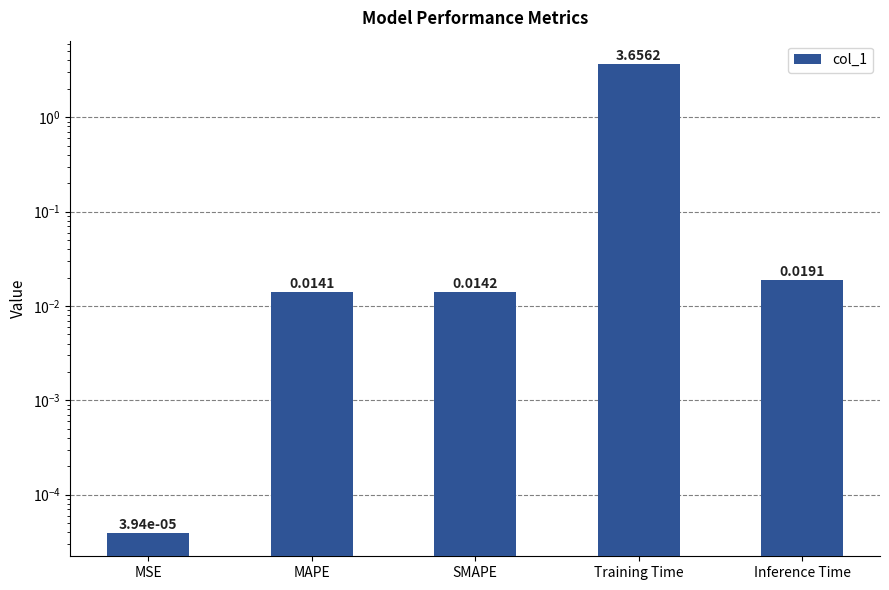

Reading left to right, list all the values displayed in this chart.

MSE=0.0	MAPE=0.0	SMAPE=0.0	Training Time=3.7	Inference Time=0.0